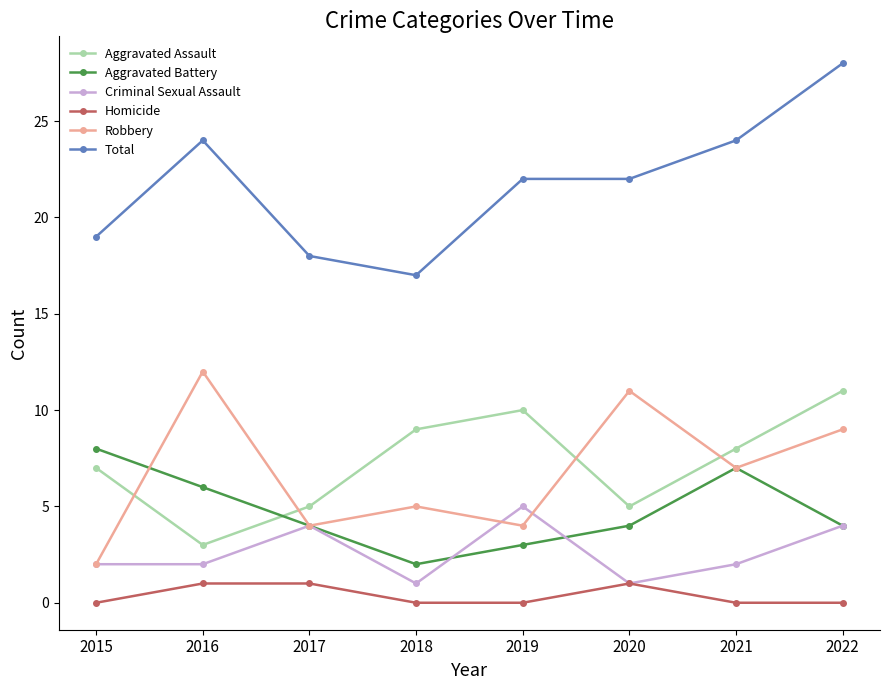

What is the difference between the Aggravated Battery values at 2020 and 2018?

2